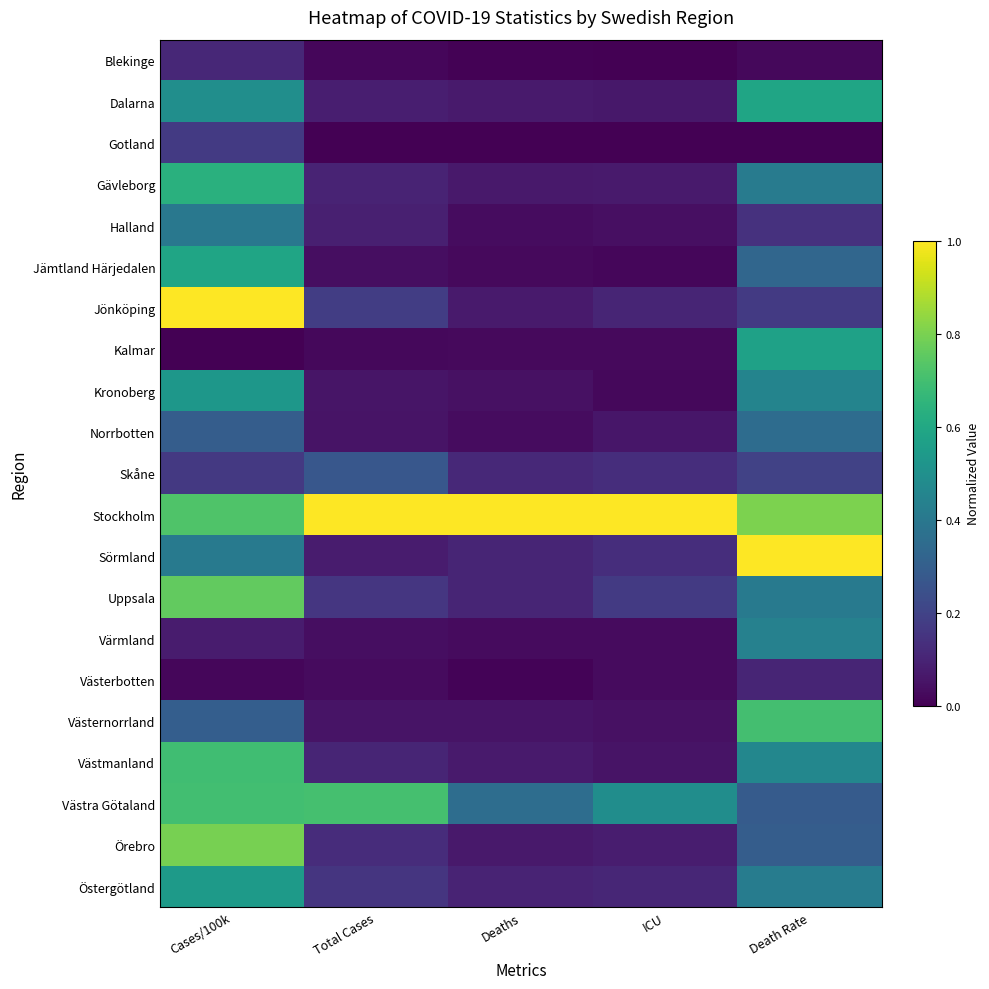

Which label corresponds to the largest value in the chart?

Cases/100k